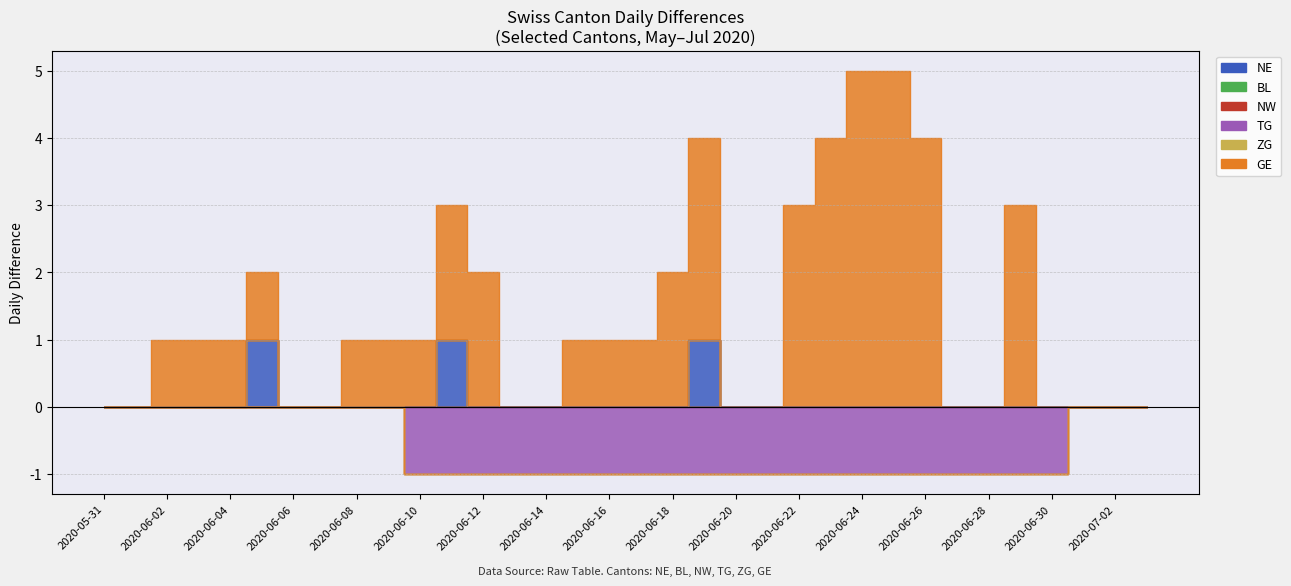

What position from the left is 2020-06-30?

31